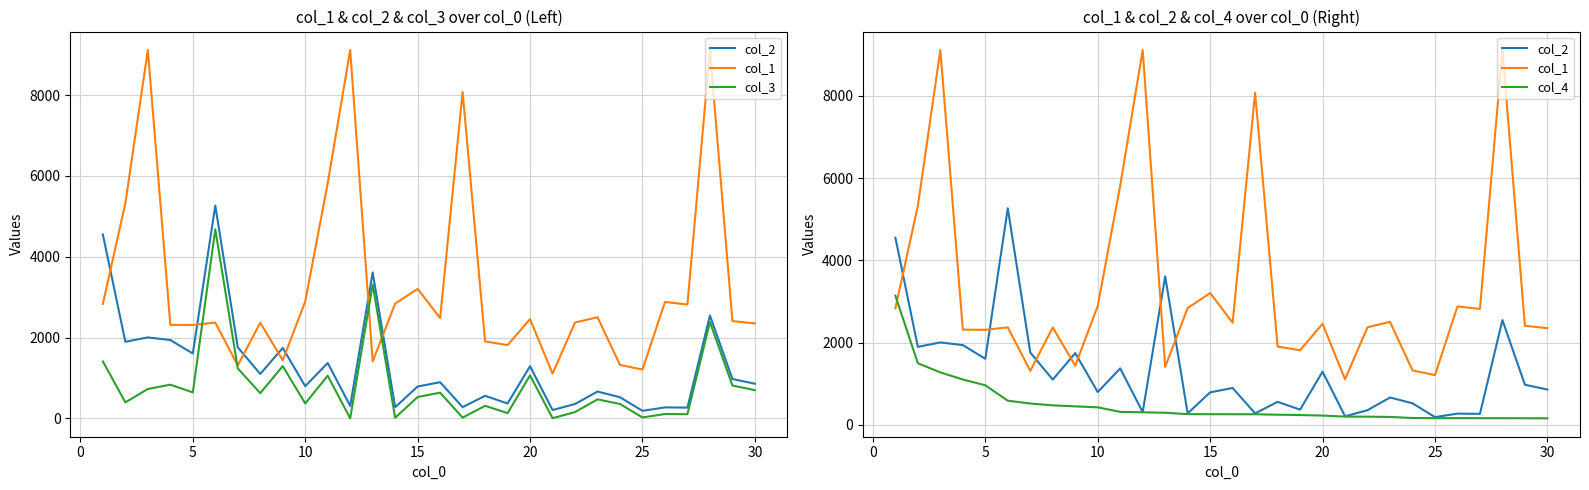

At how many categories does at least one series exceed 7607?

4